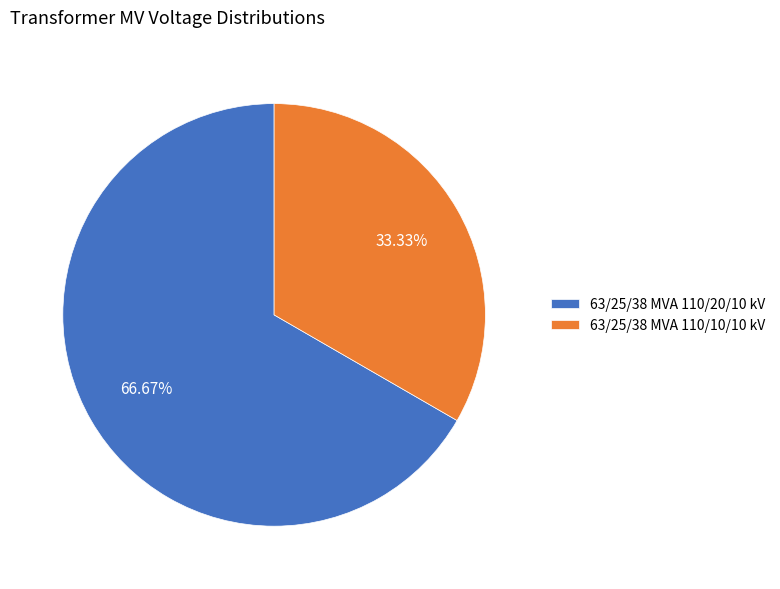

To the nearest percent, what percentage of the pie is 63/25/38 MVA 110/20/10 kV?

67%